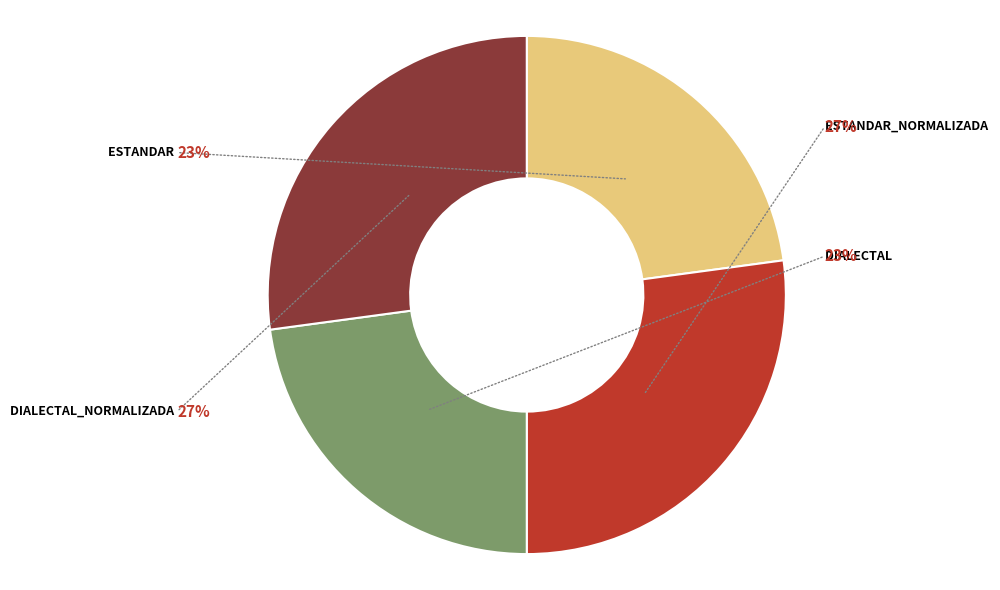

To the nearest percent, what percentage of the pie is Dialectal?

23%